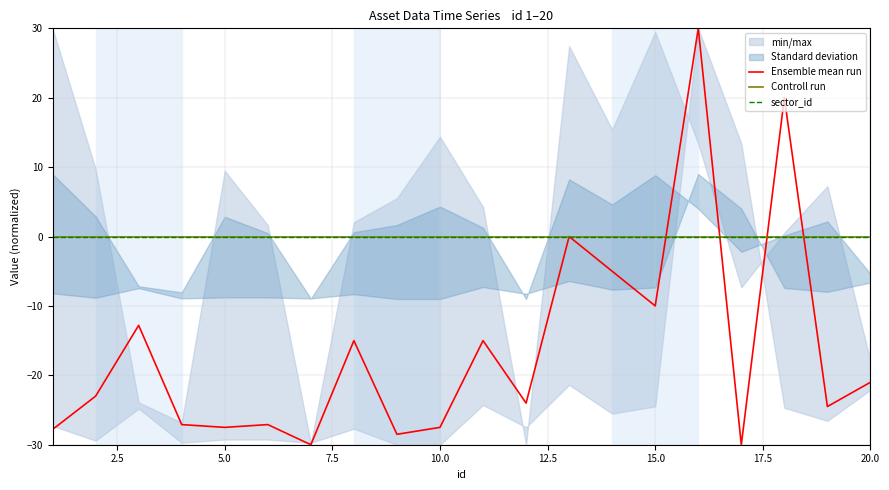

Does the chart display data point markers on the line(s)?

No